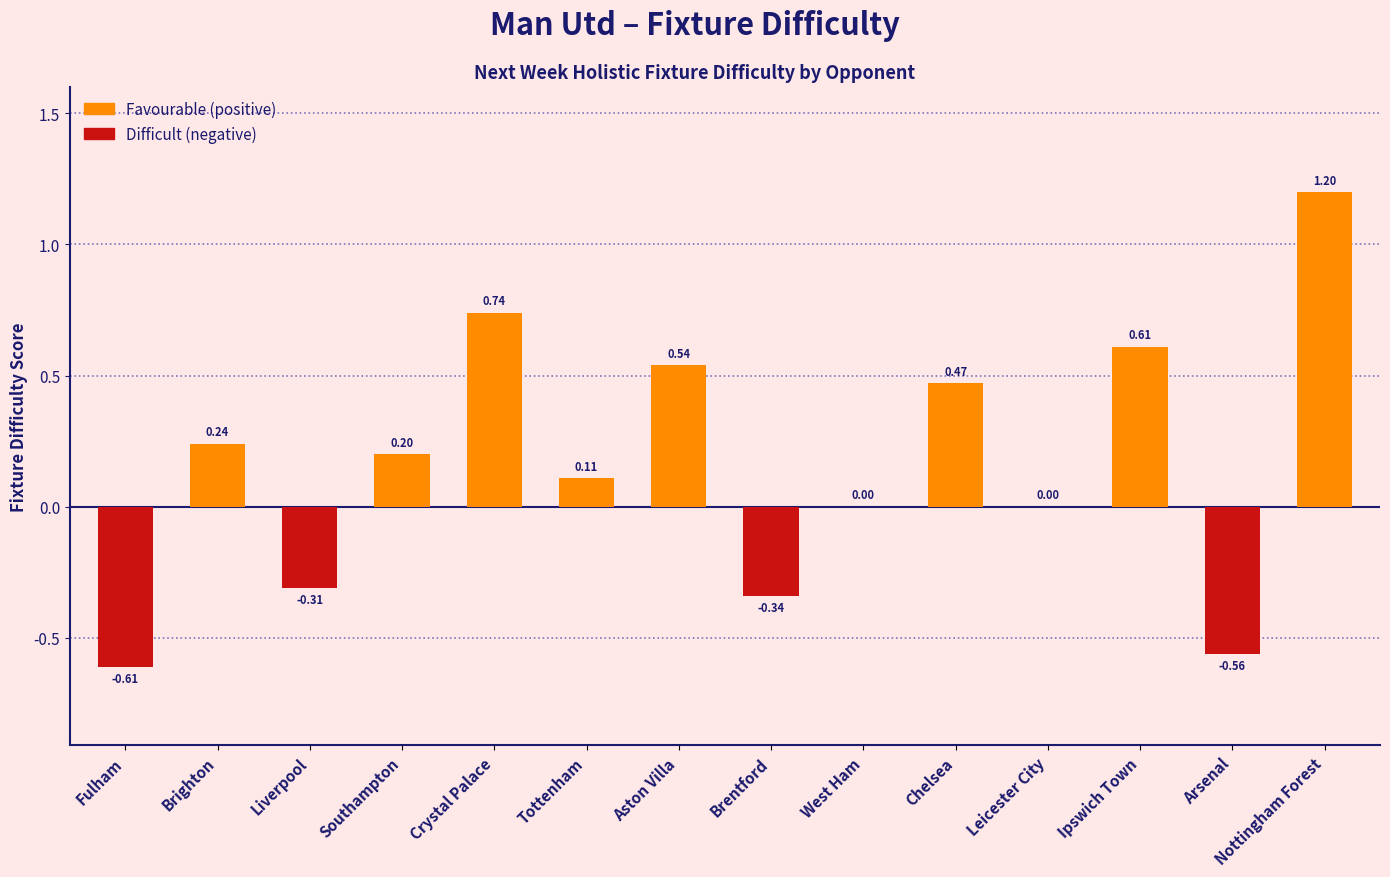

How many series are shown in this chart?

1